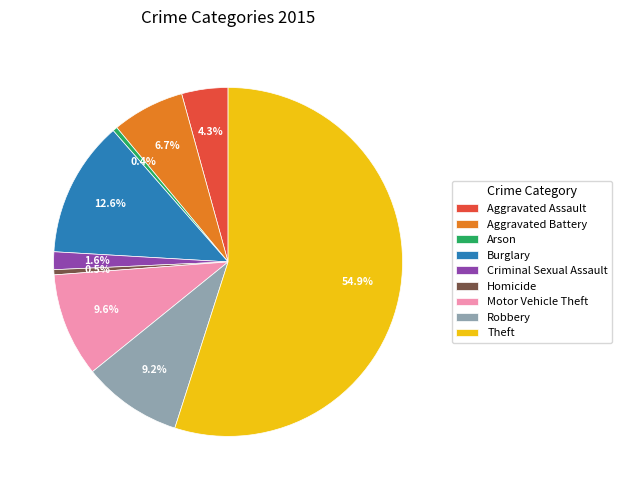

Is Theft the majority of the pie?

Yes